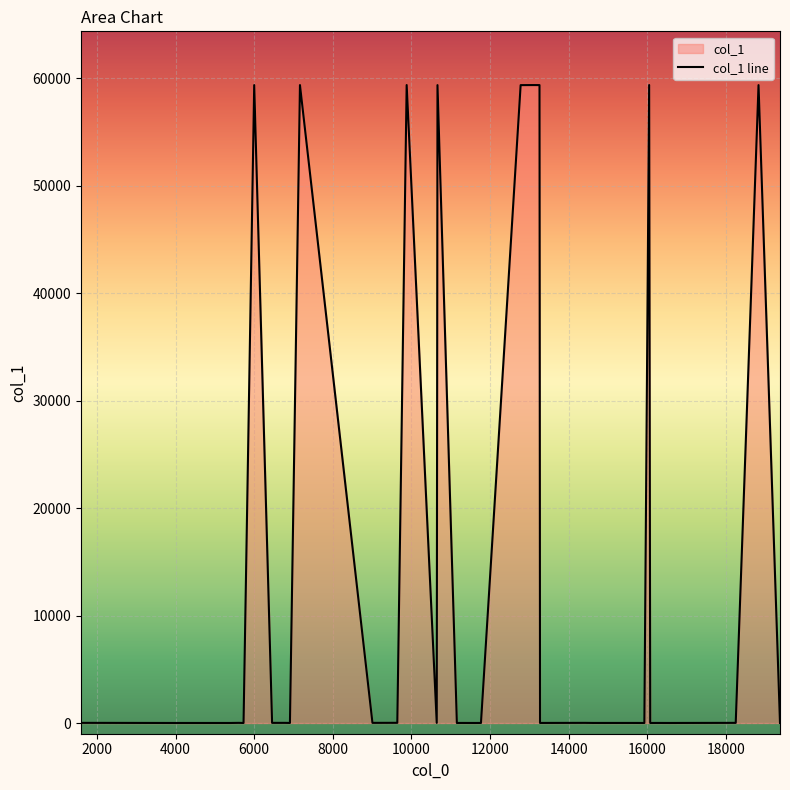

Reading left to right, extract all data points from this chart.

14	14	4	4	7	14	4	4	59385	14	14	7	59386	14	18	59388	14	59382	4	7	4	7	59381	59387	59384	7	14	7	7	7	4	59389	4	7	4	7	14	14	59383	4